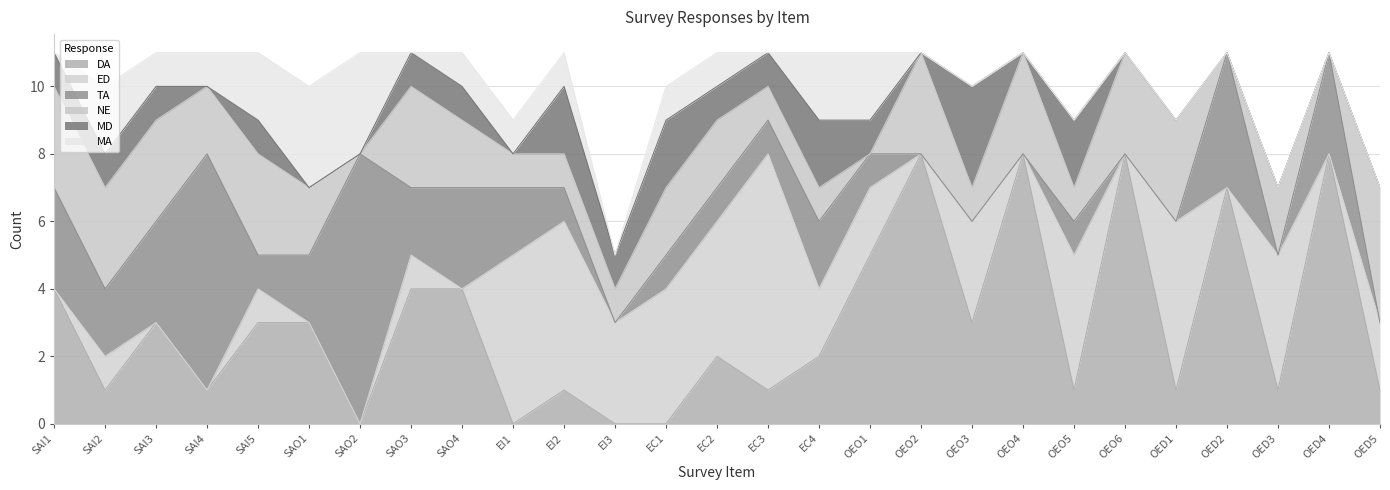

Is the value of MA at OED5 greater than the value of MD at SAO3?

No